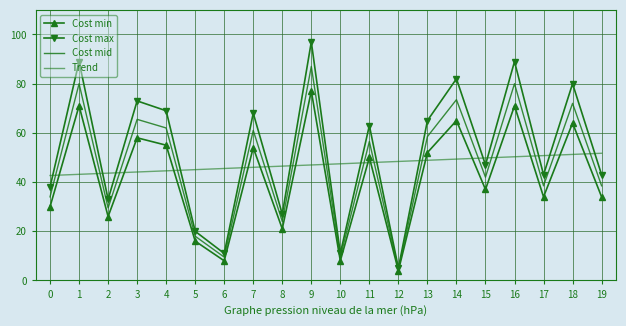

What is the average value of the Cost max series?

52.6